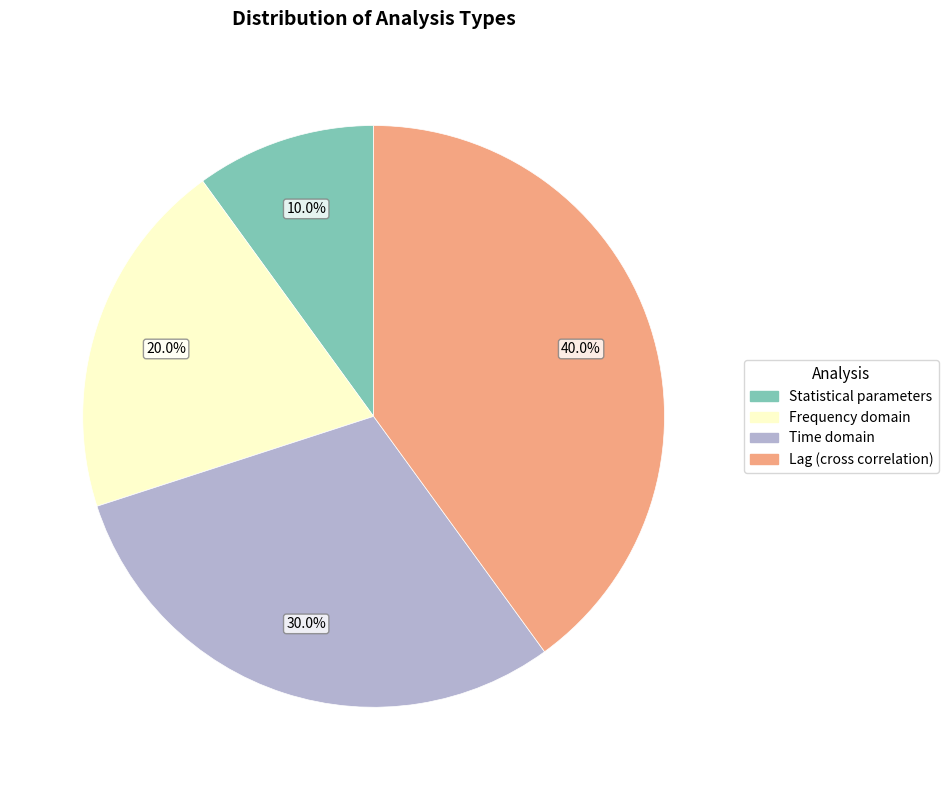

To the nearest percent, what is the difference between the largest and smallest slice percentages?

30%